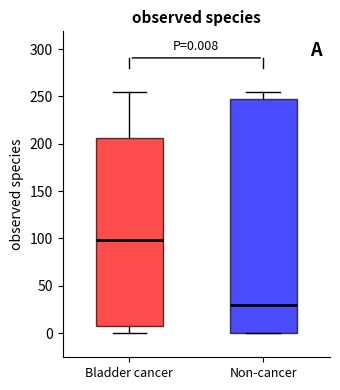

Which box has the highest median line?

Bladder cancer